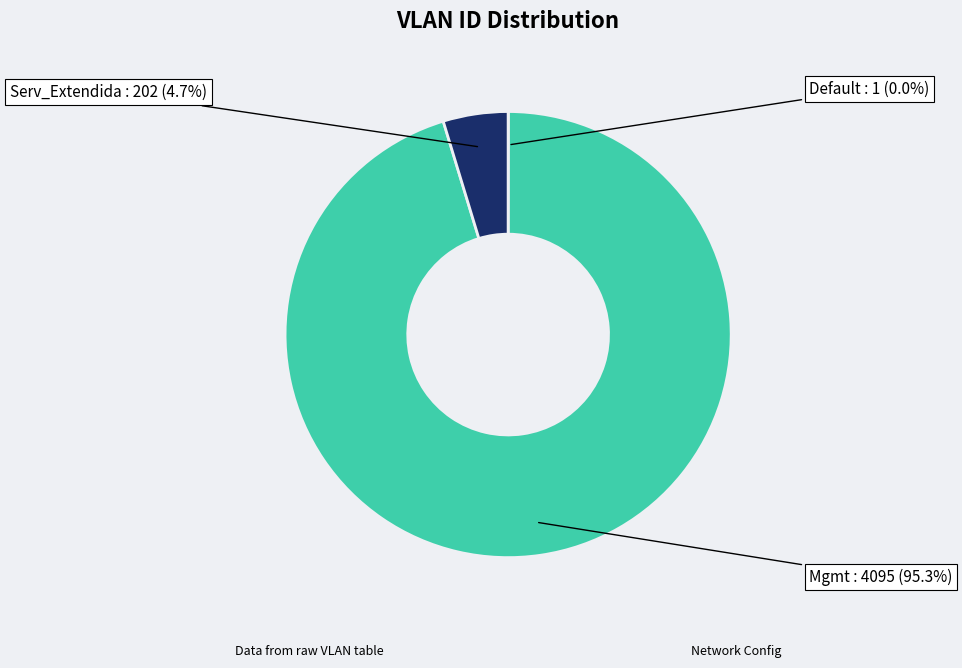

What is the largest slice in the pie chart?

Mgmt